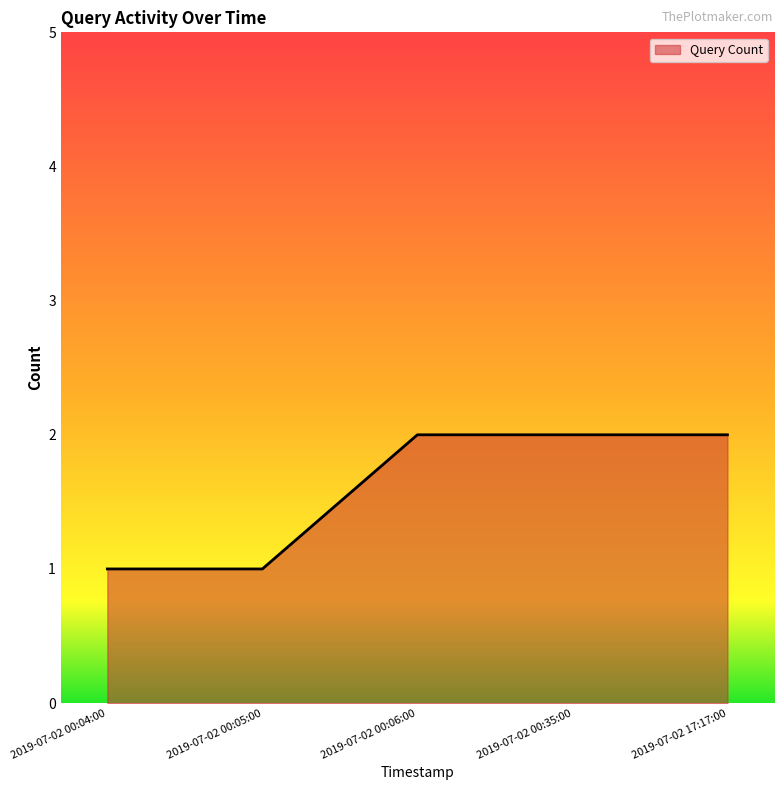

What is the maximum value shown in the chart?

2